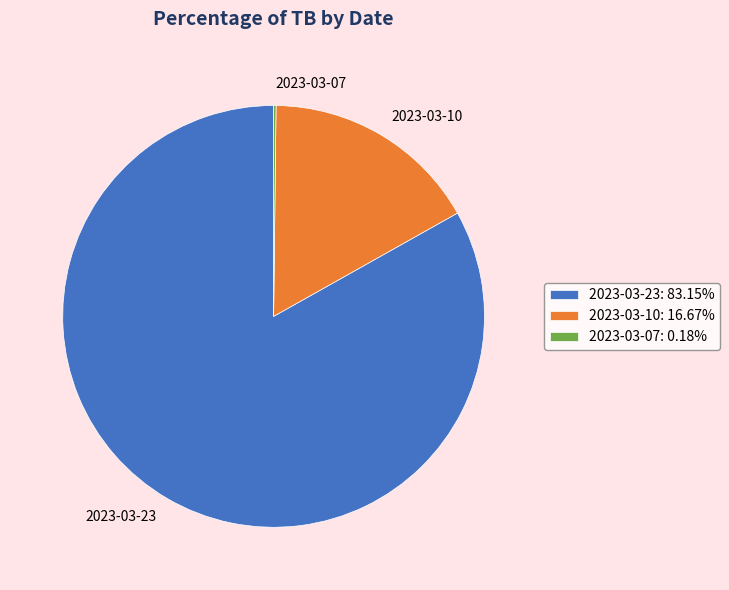

Does 2023-03-23: 83.15% represent more than half of the total?

Yes